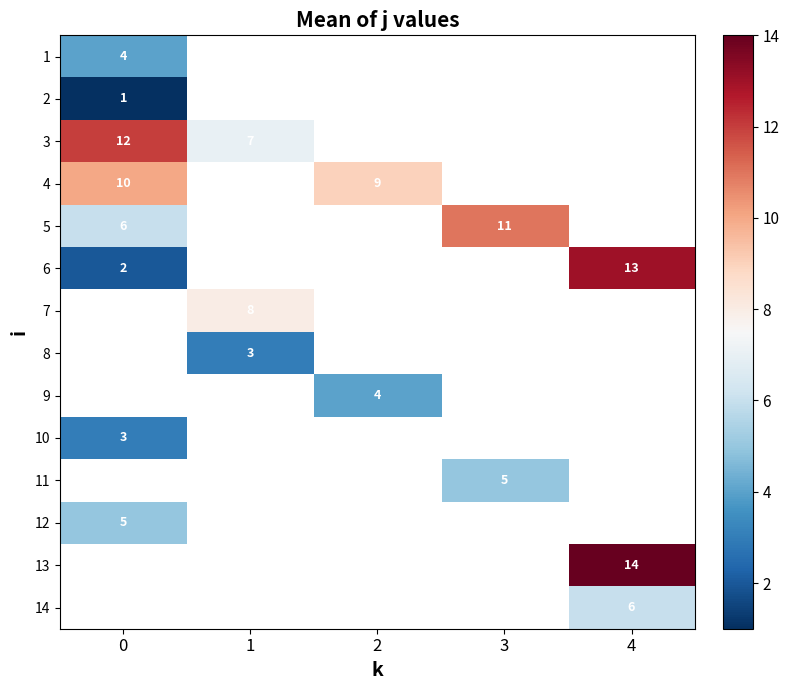

Is it true that 3 equals 6 at 0?

False